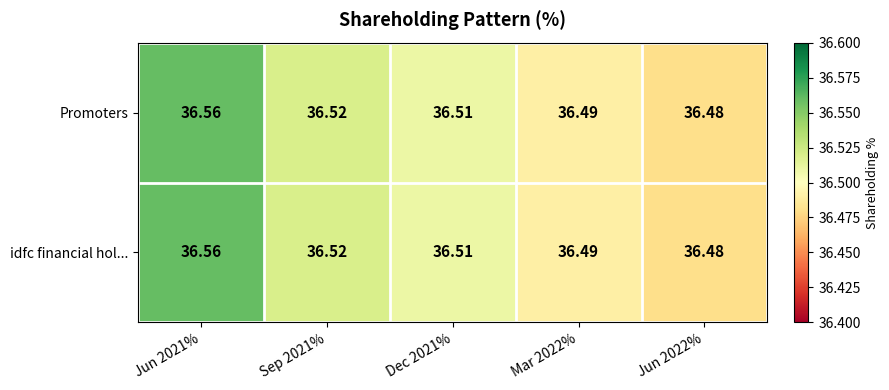

What is the greatest value displayed?

36.6